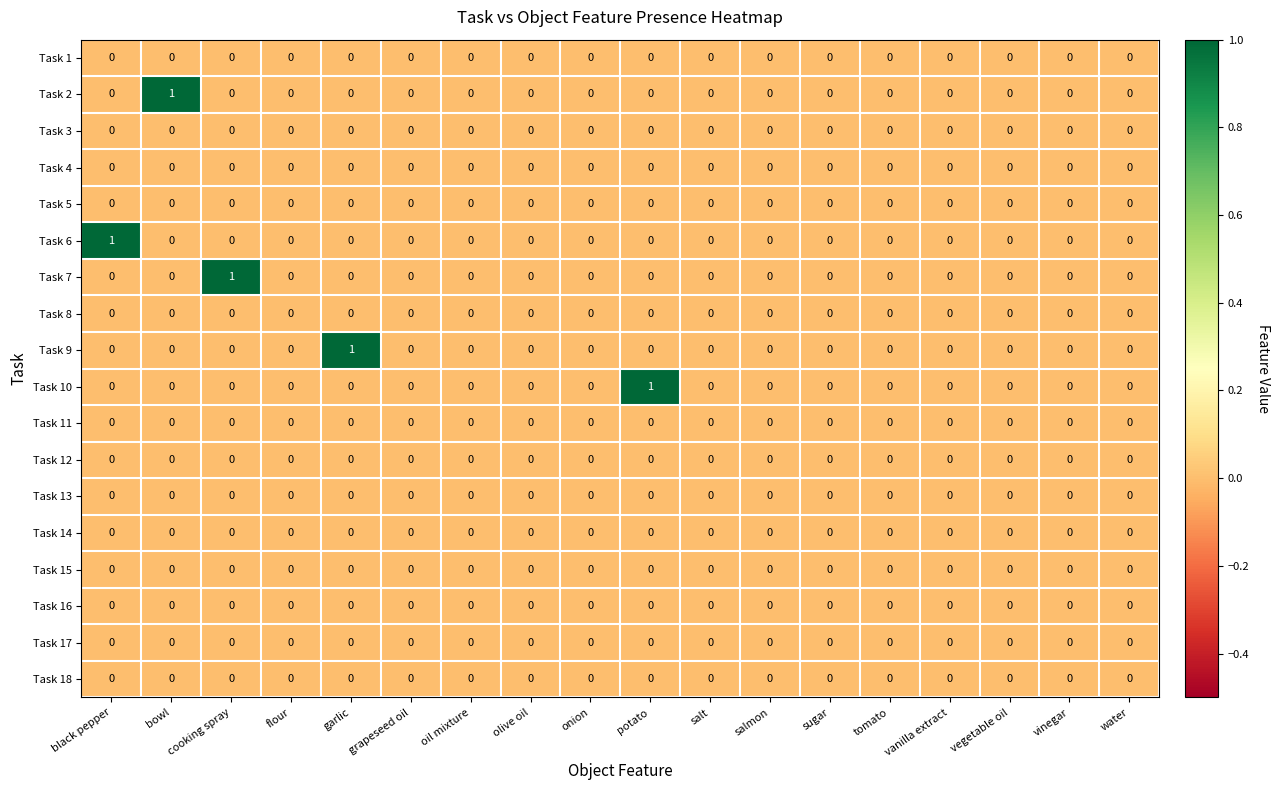

Which series changed the most between potato and water?

Task 10